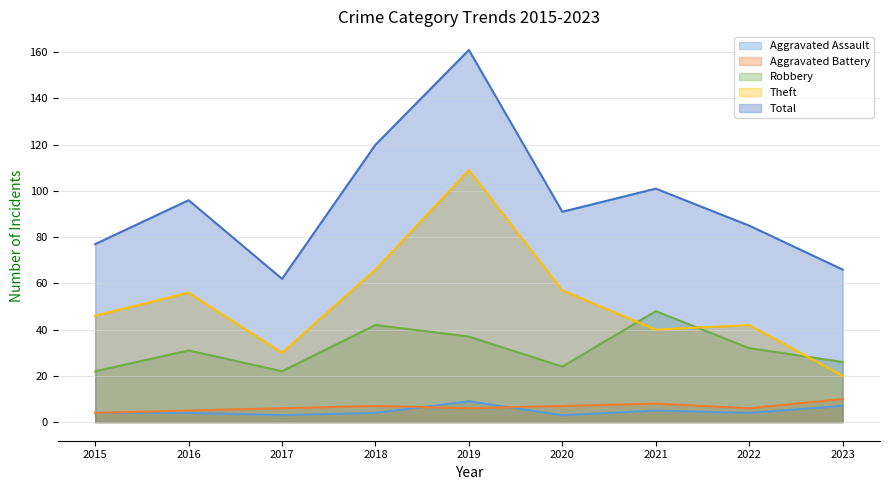

The Robbery series shows 8 at 2022. True or false?

False